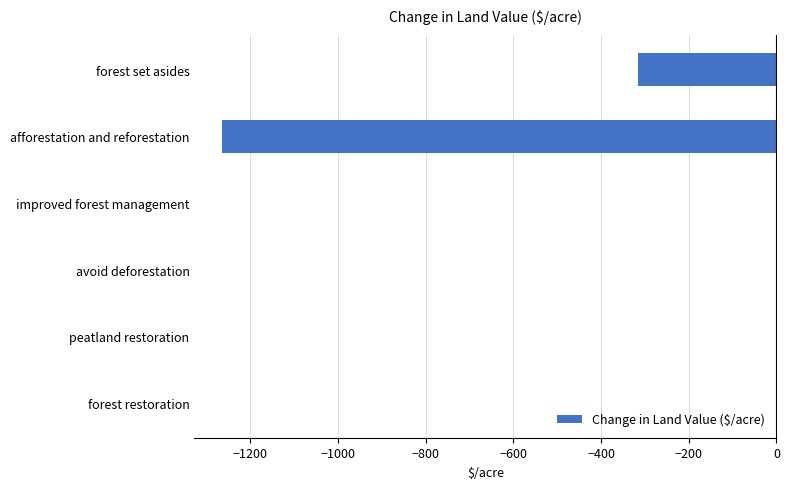

How many categories are shown in the chart?

6